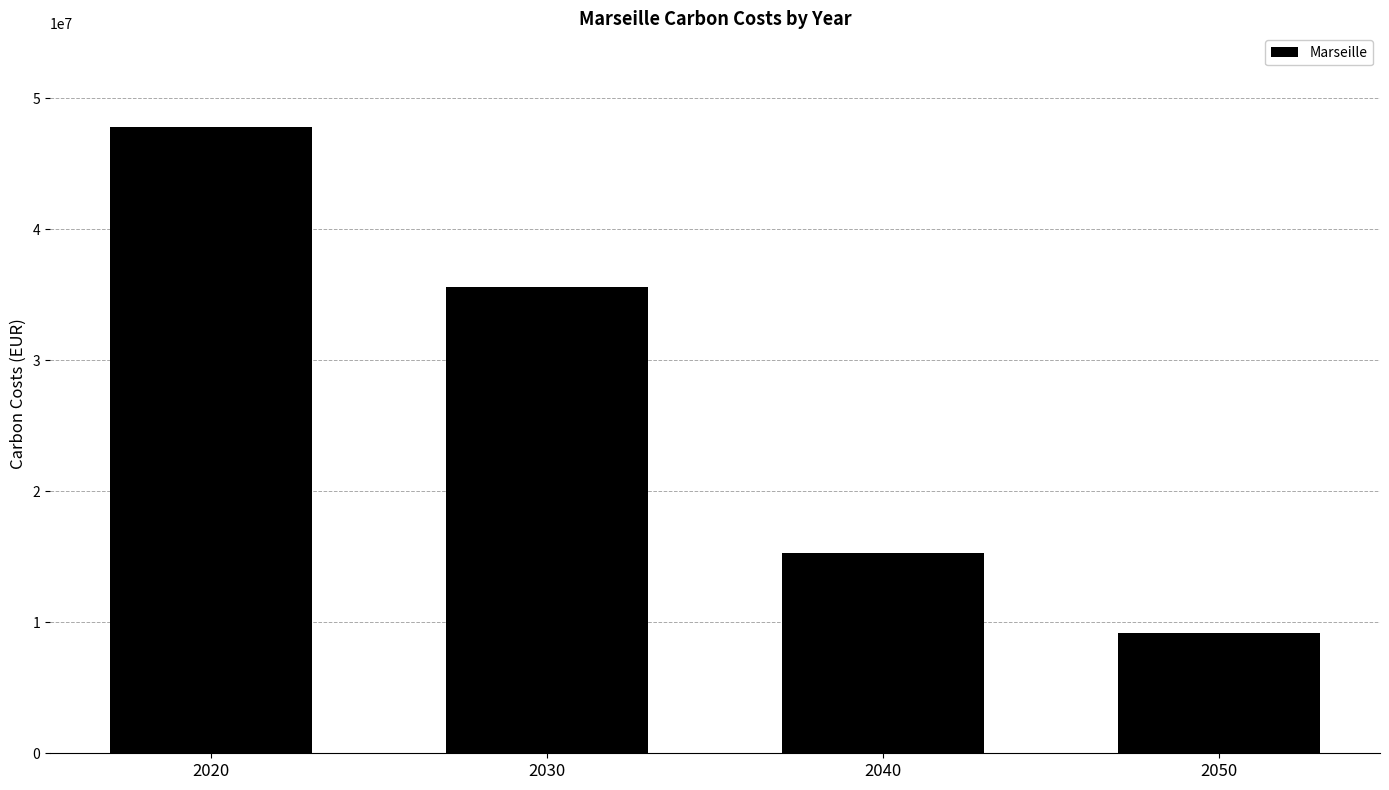

At which category does the chart reach its peak across all series?

2020